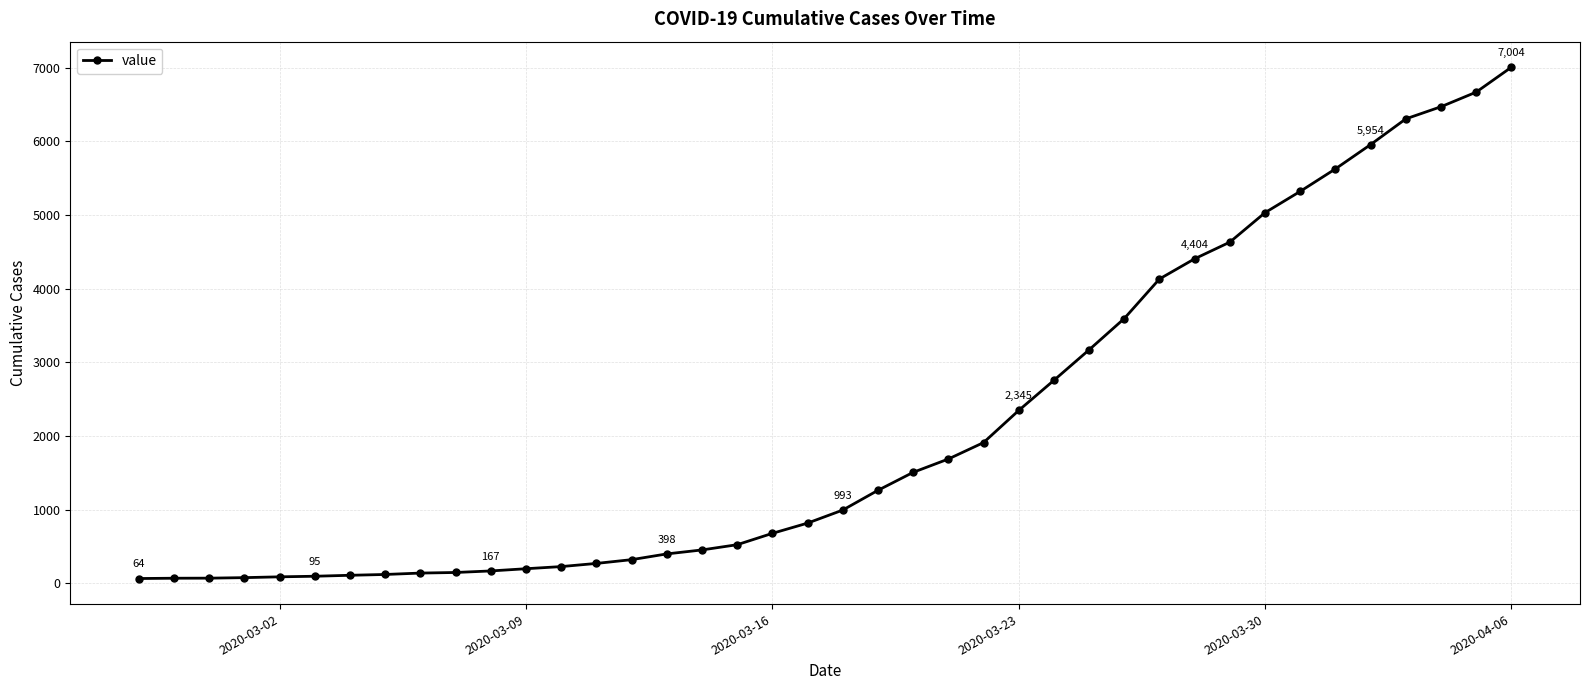

What is the greatest value displayed?

7004